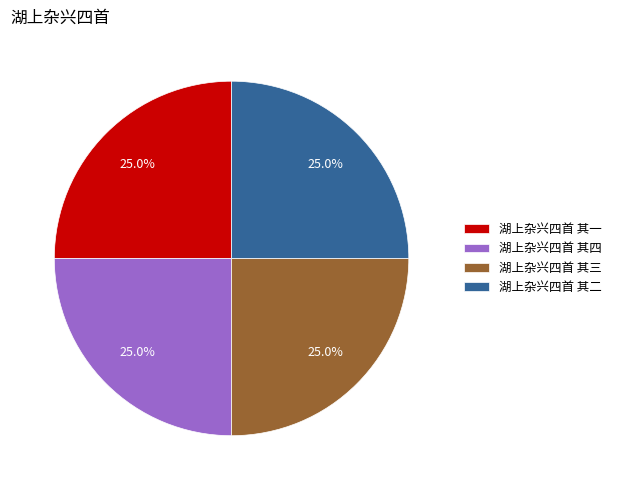

Is it true that 湖上杂兴四首 其三 is 12% of the pie?

False